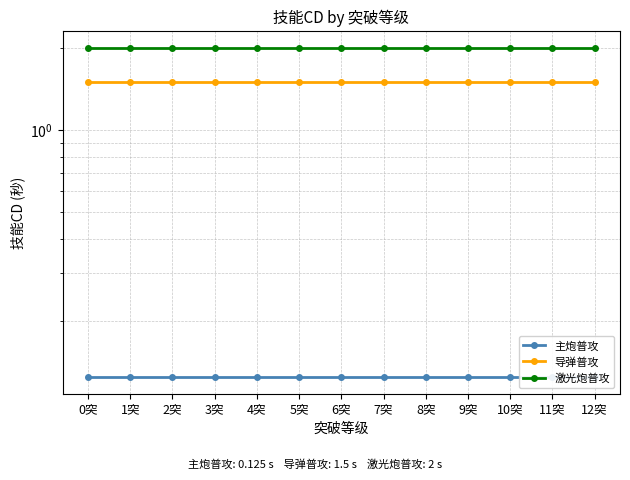

Which series has the largest total across all categories?

激光炮普攻